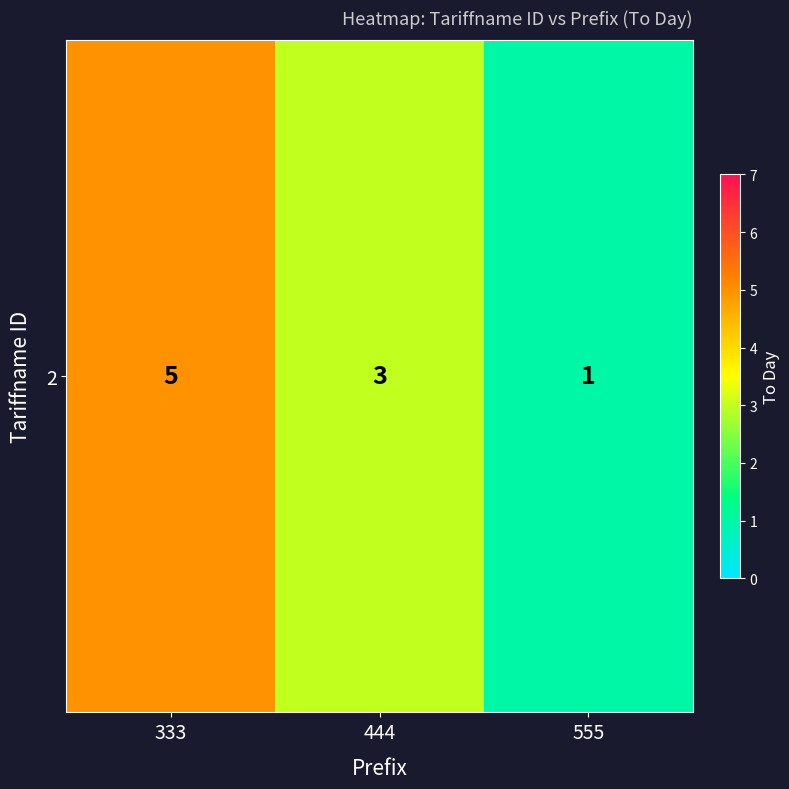

What is the greatest value displayed?

5